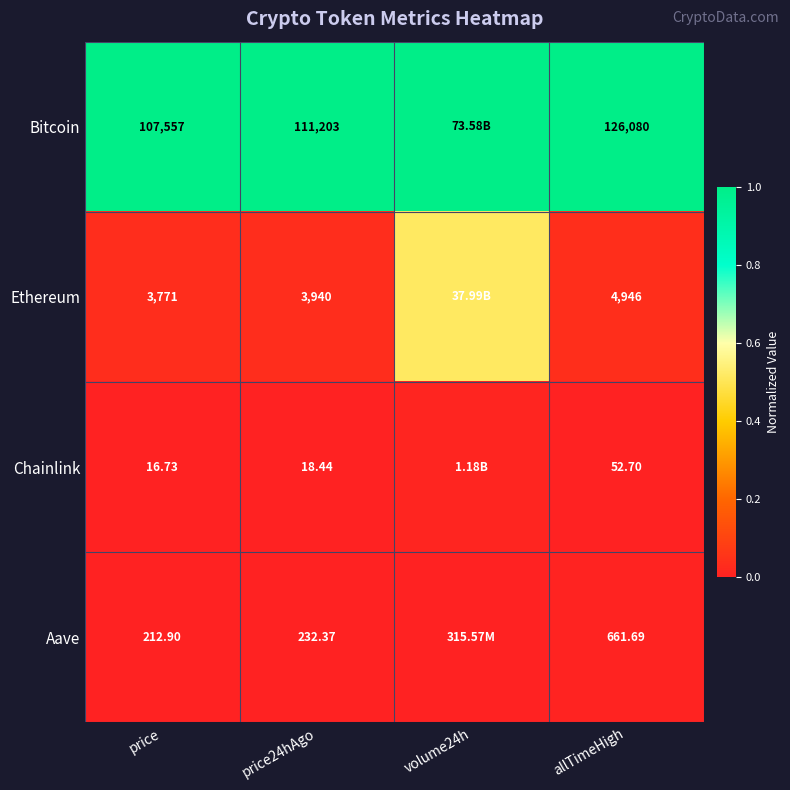

The Ethereum series shows 0.0 at allTimeHigh. True or false?

False